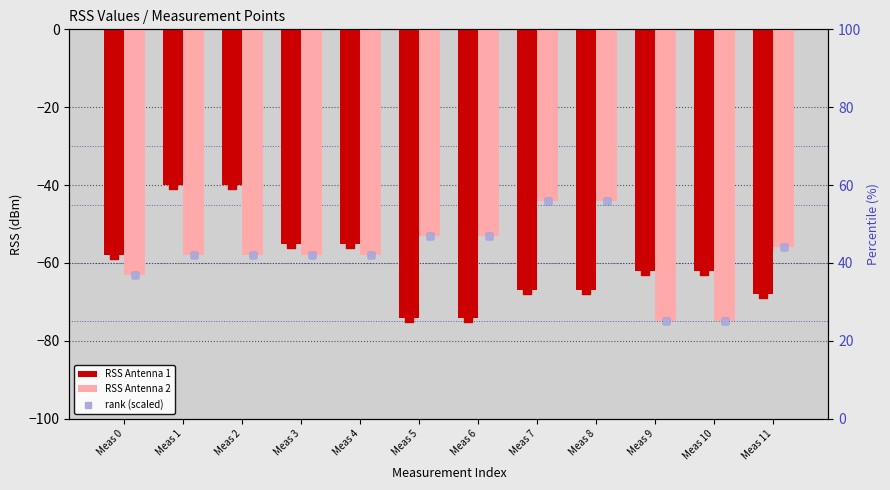

At how many categories does at least one series exceed 51?

2